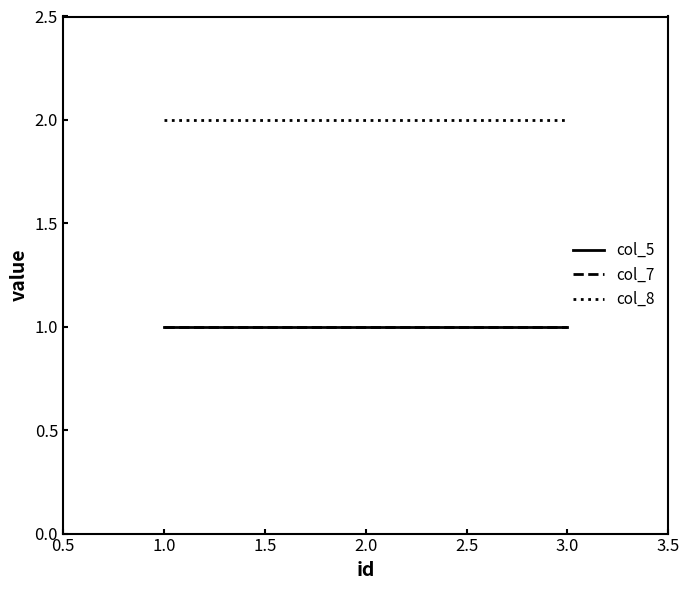

Does the chart have visible grid lines?

No